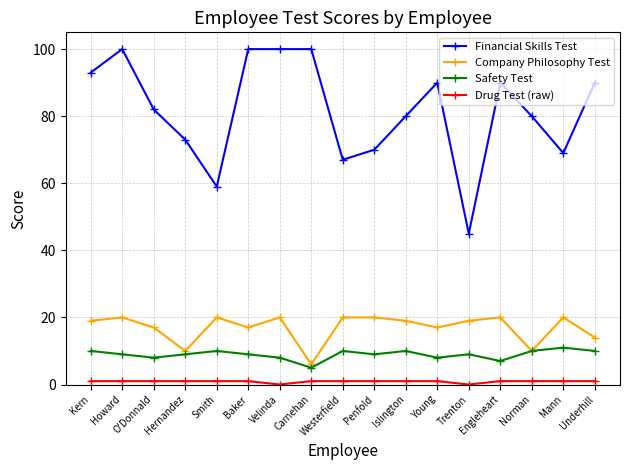

At how many categories does at least one series exceed 98?

4